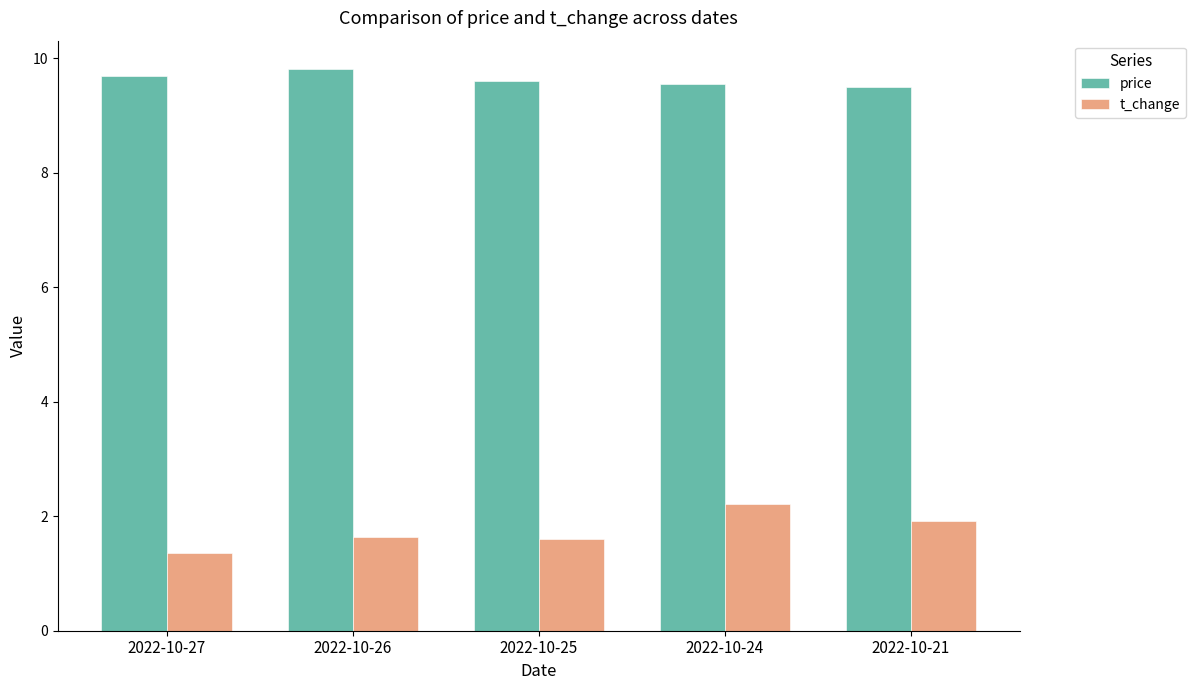

How many bars are there in total?

10